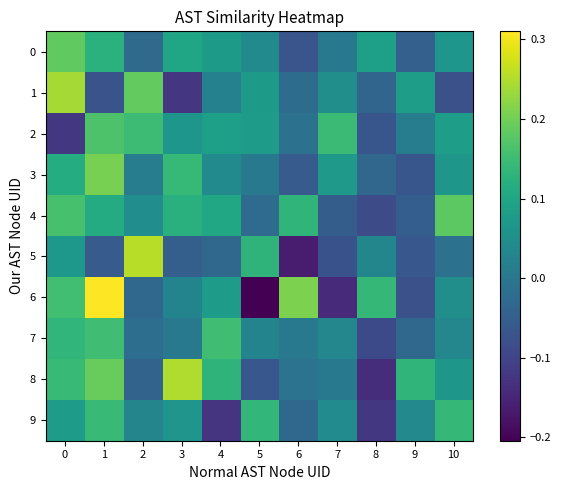

Reading right to left, list all the values displayed in this chart.

0: 10=0.1	9=-0.0	8=0.1	7=0.0	6=-0.1	5=0.0	4=0.1	3=0.1	2=-0.0	1=0.1	0=0.2
1: 10=-0.1	9=0.1	8=-0.0	7=0.0	6=-0.0	5=0.1	4=0.0	3=-0.1	2=0.2	1=-0.1	0=0.2
2: 10=0.1	9=0.0	8=-0.1	7=0.1	6=-0.0	5=0.1	4=0.1	3=0.1	2=0.1	1=0.2	0=-0.1
3: 10=0.1	9=-0.1	8=-0.0	7=0.1	6=-0.1	5=0.0	4=0.0	3=0.1	2=0.0	1=0.2	0=0.1
4: 10=0.2	9=-0.1	8=-0.1	7=-0.1	6=0.1	5=-0.0	4=0.1	3=0.1	2=0.0	1=0.1	0=0.2
5: 10=-0.0	9=-0.1	8=0.0	7=-0.1	6=-0.2	5=0.1	4=-0.0	3=-0.0	2=0.3	1=-0.1	0=0.1
6: 10=0.1	9=-0.1	8=0.1	7=-0.1	6=0.2	5=-0.2	4=0.1	3=0.0	2=-0.0	1=0.3	0=0.2
7: 10=0.0	9=-0.0	8=-0.1	7=0.0	6=0.0	5=0.0	4=0.2	3=0.0	2=-0.0	1=0.2	0=0.1
8: 10=0.1	9=0.1	8=-0.1	7=0.0	6=-0.0	5=-0.1	4=0.1	3=0.2	2=-0.0	1=0.2	0=0.1
9: 10=0.1	9=0.0	8=-0.1	7=0.0	6=-0.0	5=0.1	4=-0.1	3=0.1	2=0.0	1=0.1	0=0.1